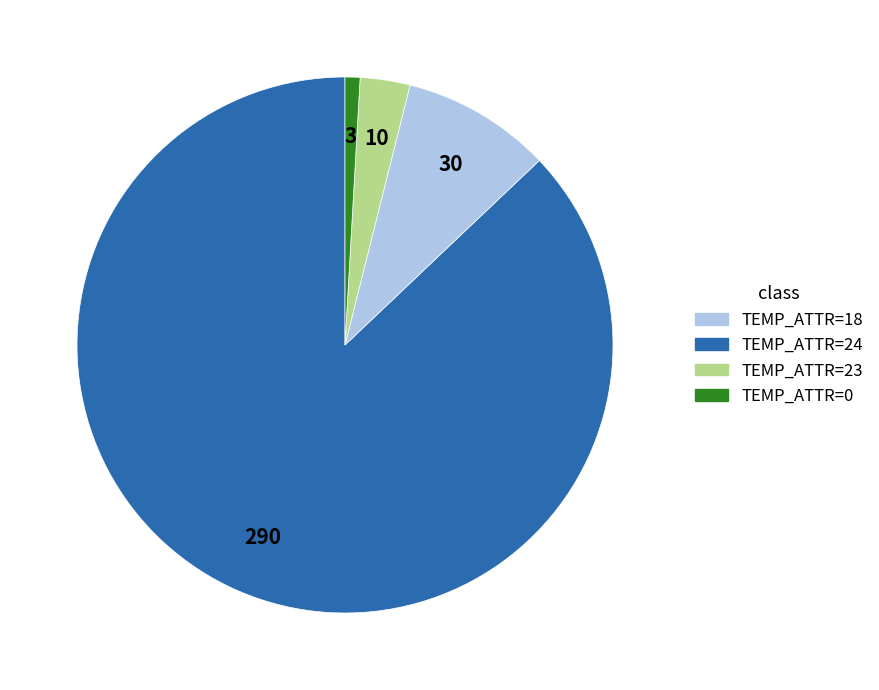

Between TEMP_ATTR=0 and TEMP_ATTR=18, which is larger?

TEMP_ATTR=18